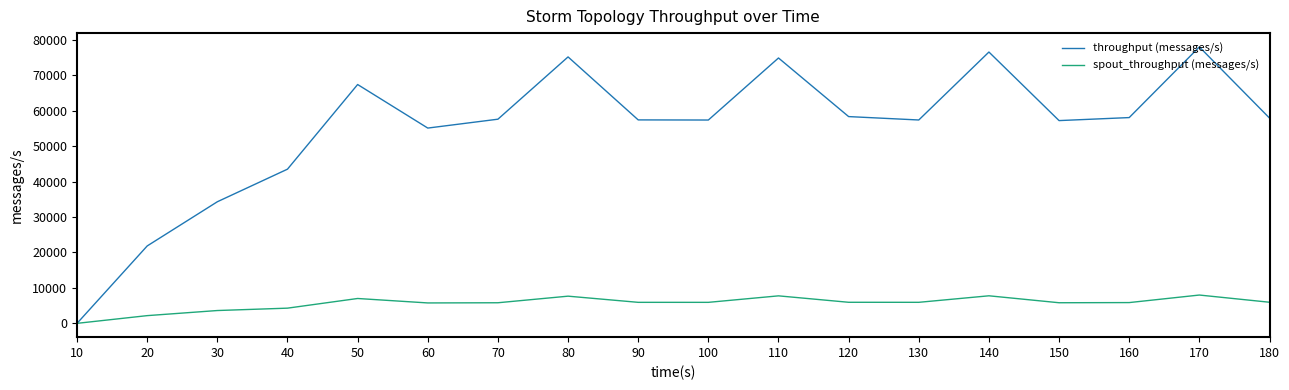

Which series has the largest range (max minus min)?

throughput (messages/s)